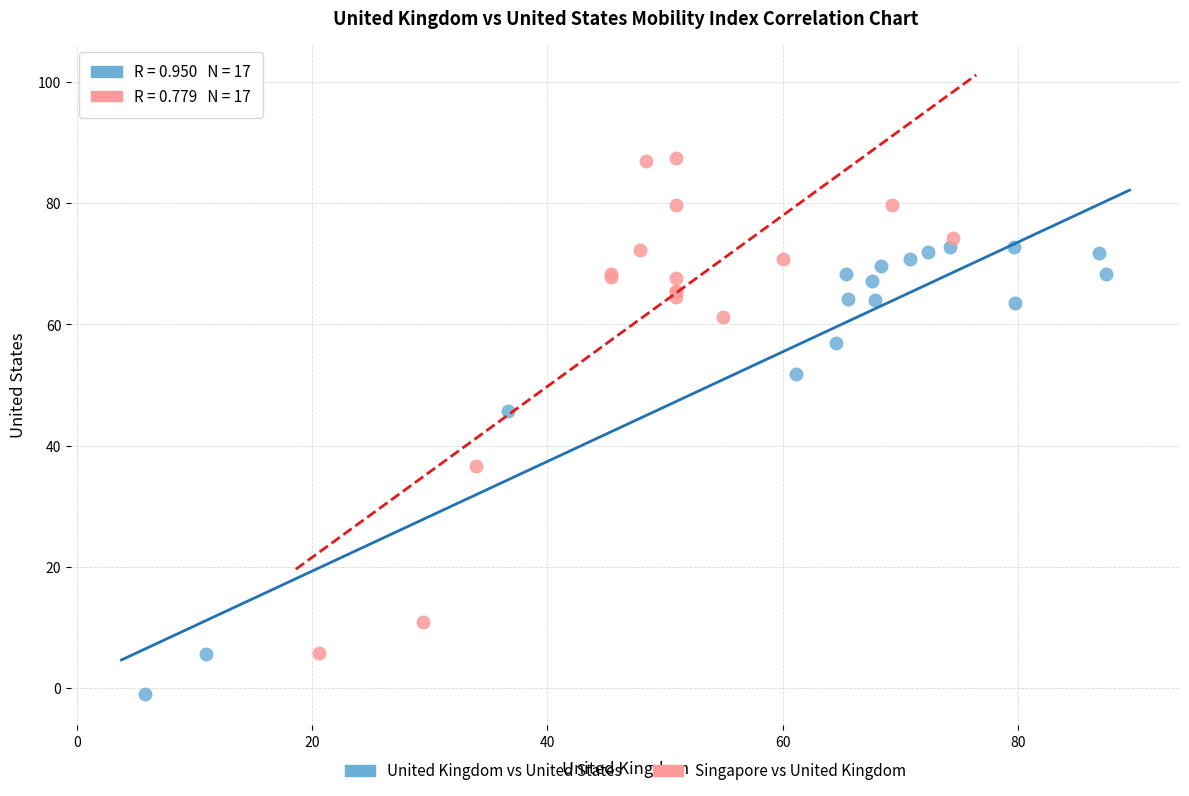

What are all the series names shown in the legend?

United Kingdom vs United States, Singapore vs United Kingdom